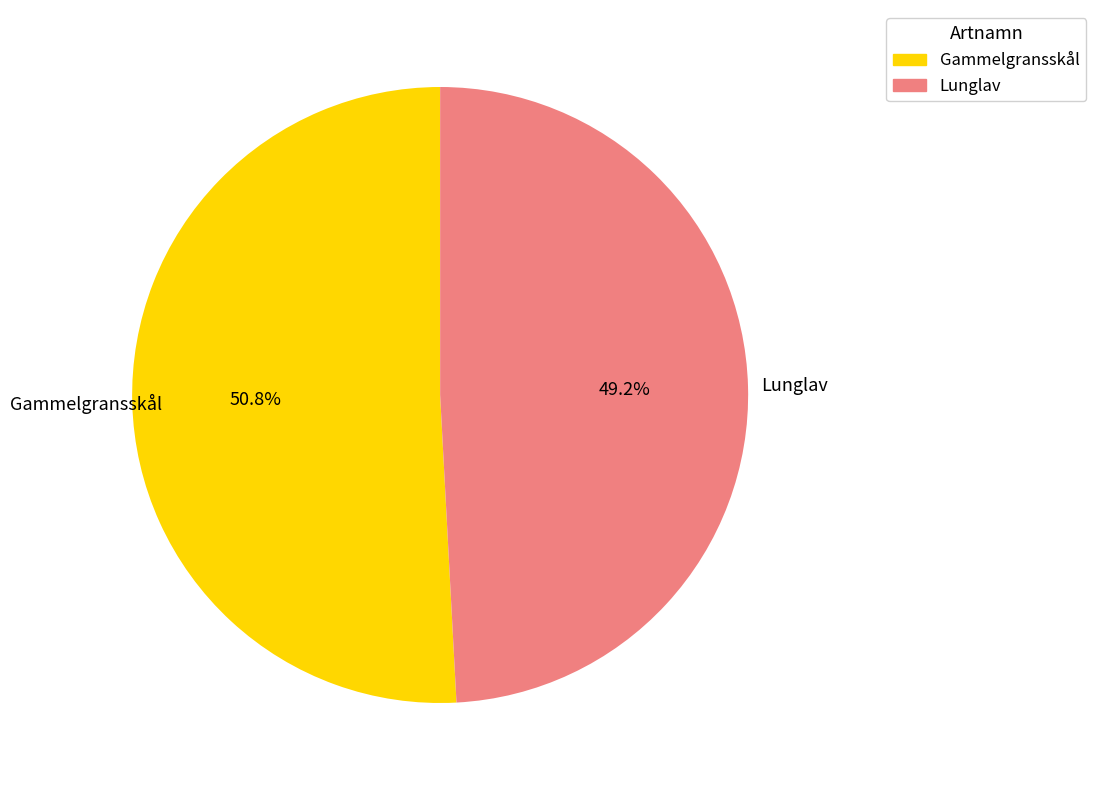

What is the majority slice?

Gammelgransskål